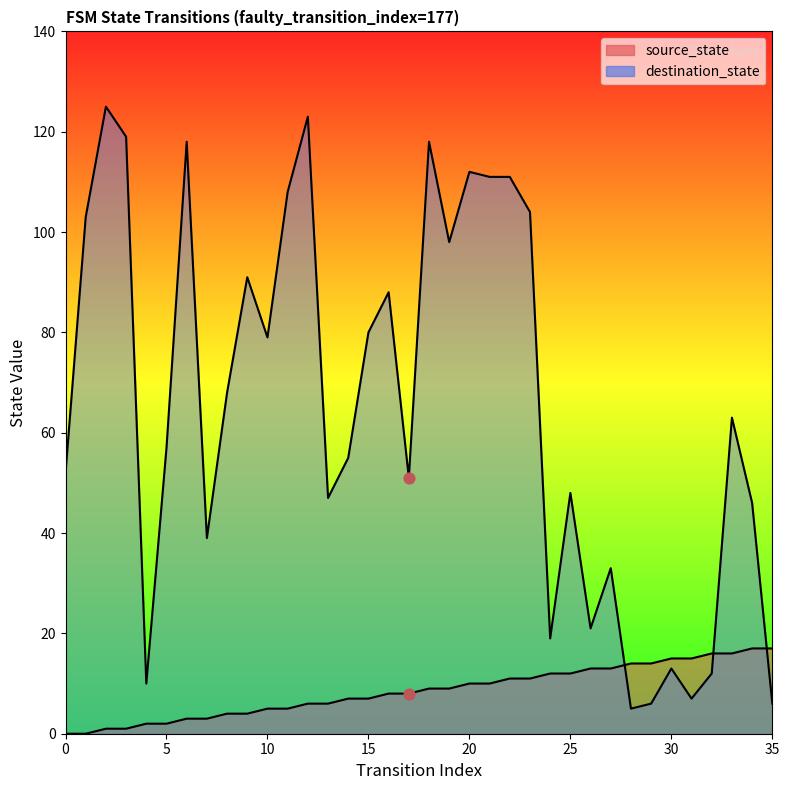

At which category is the sum across all series the highest?

12